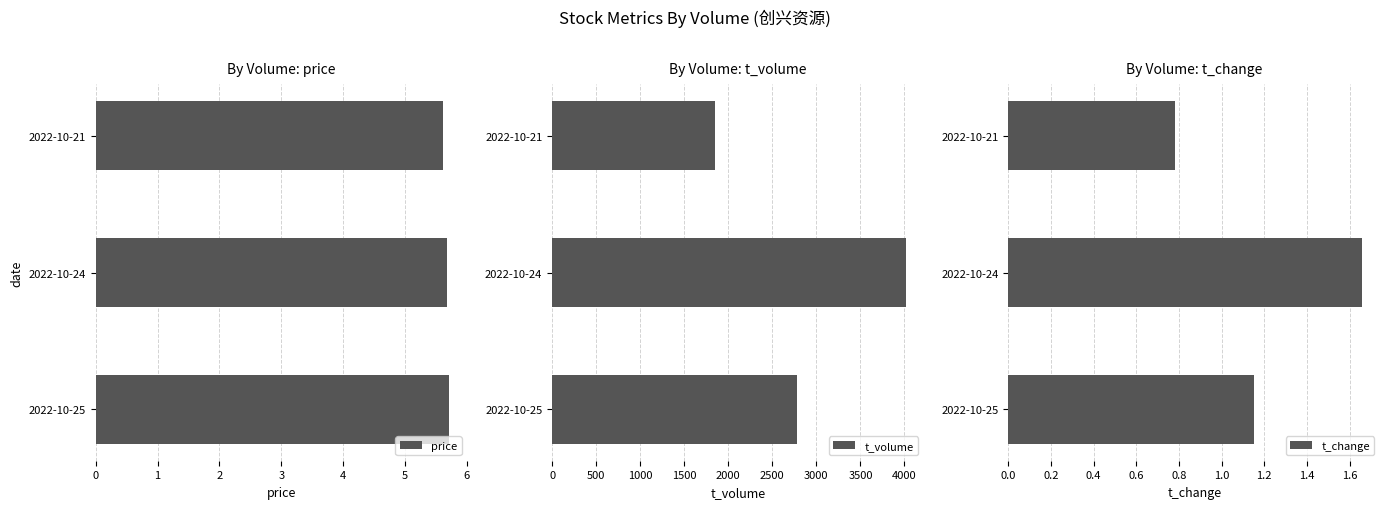

What is the minimum value for price?

5.6